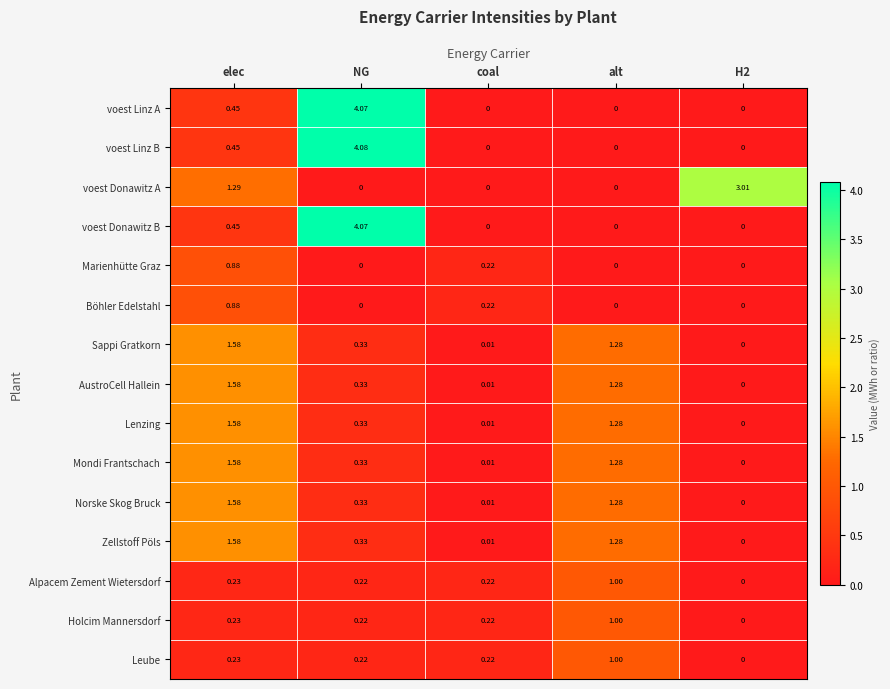

At which category is the sum across all series the highest?

NG